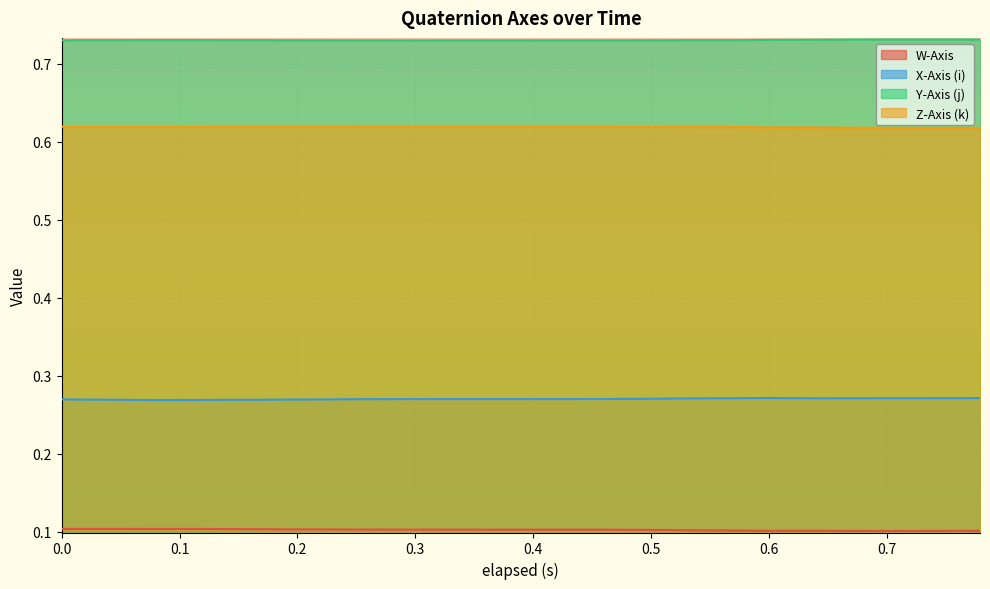

True or false: W-Axis and Z-Axis (k) intersect in this chart.

False